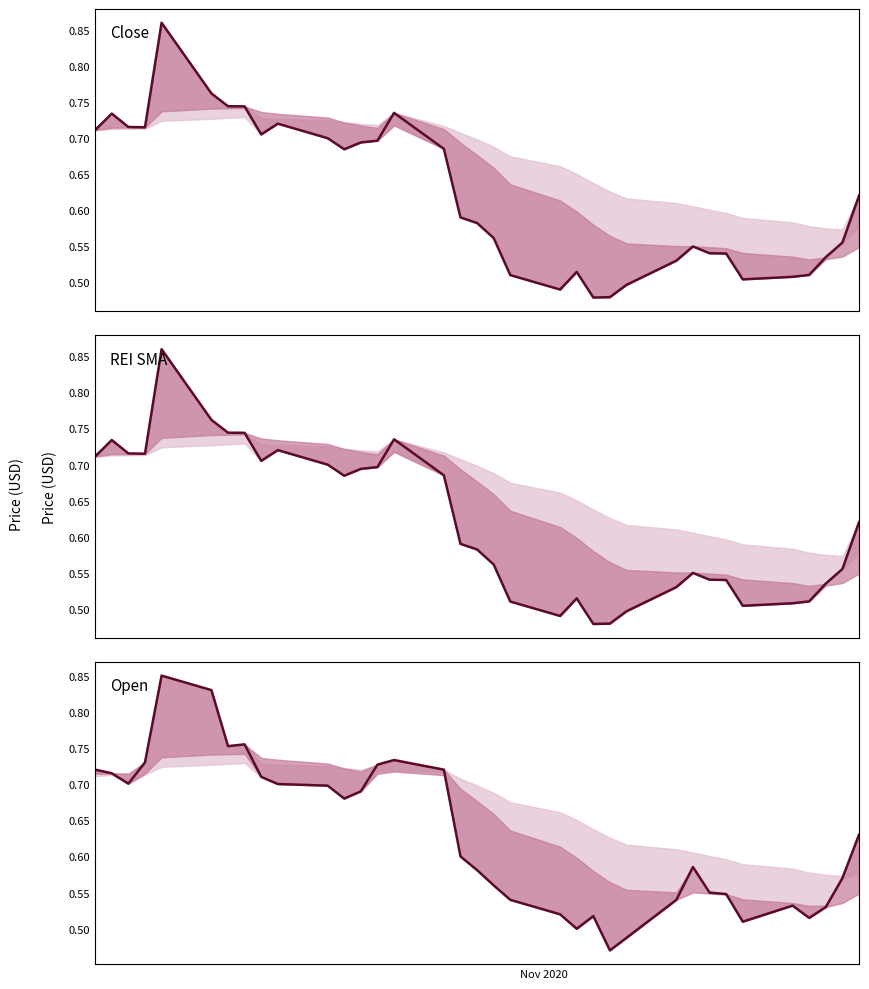

What is the minimum value shown in the chart?

0.5